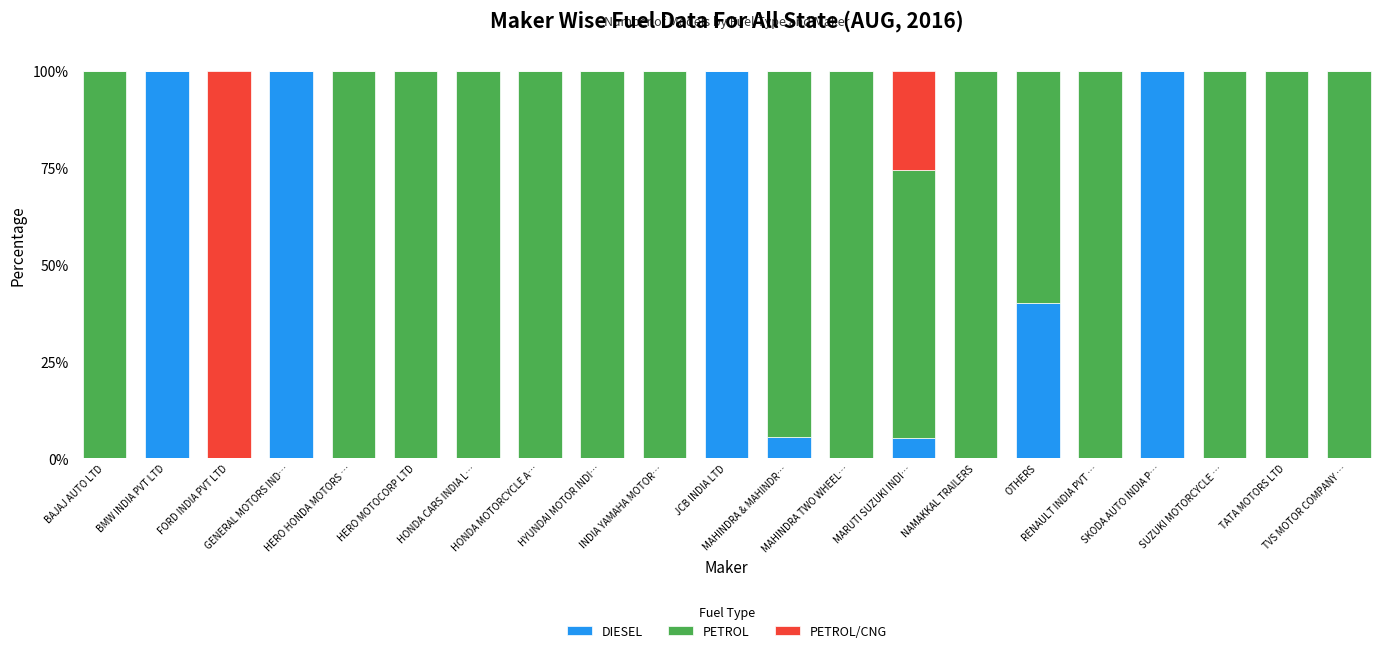

What is the sum of all DIESEL values?

450.7